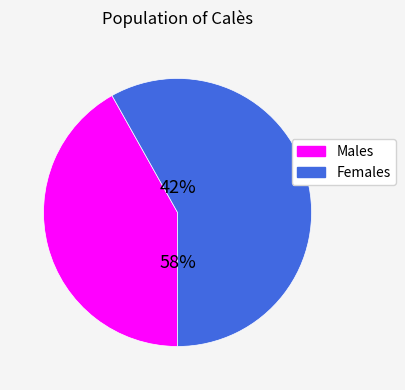

What percentage is NOT represented by x?

58.1%